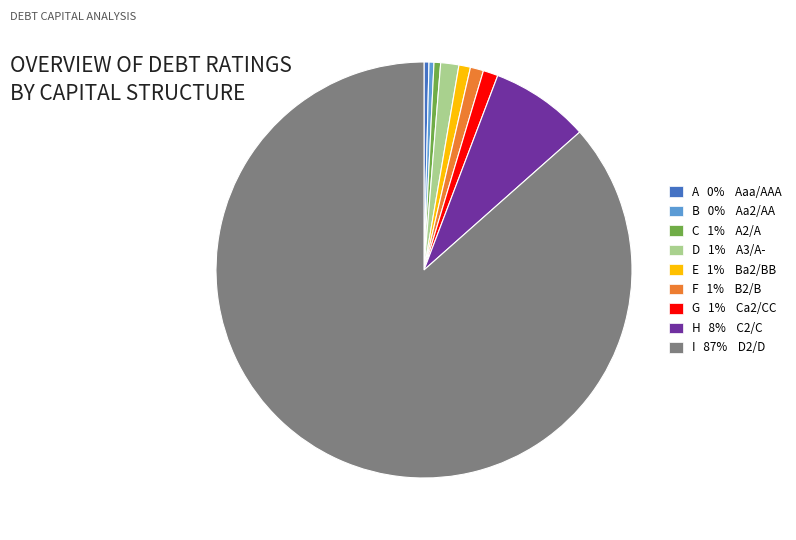

Which category has the biggest portion of the pie?

I 87% D2/D